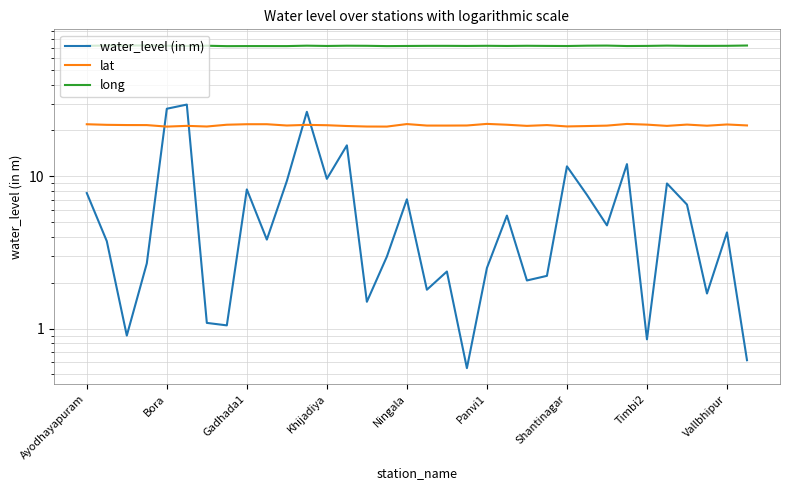

Which series has the largest total across all categories?

long